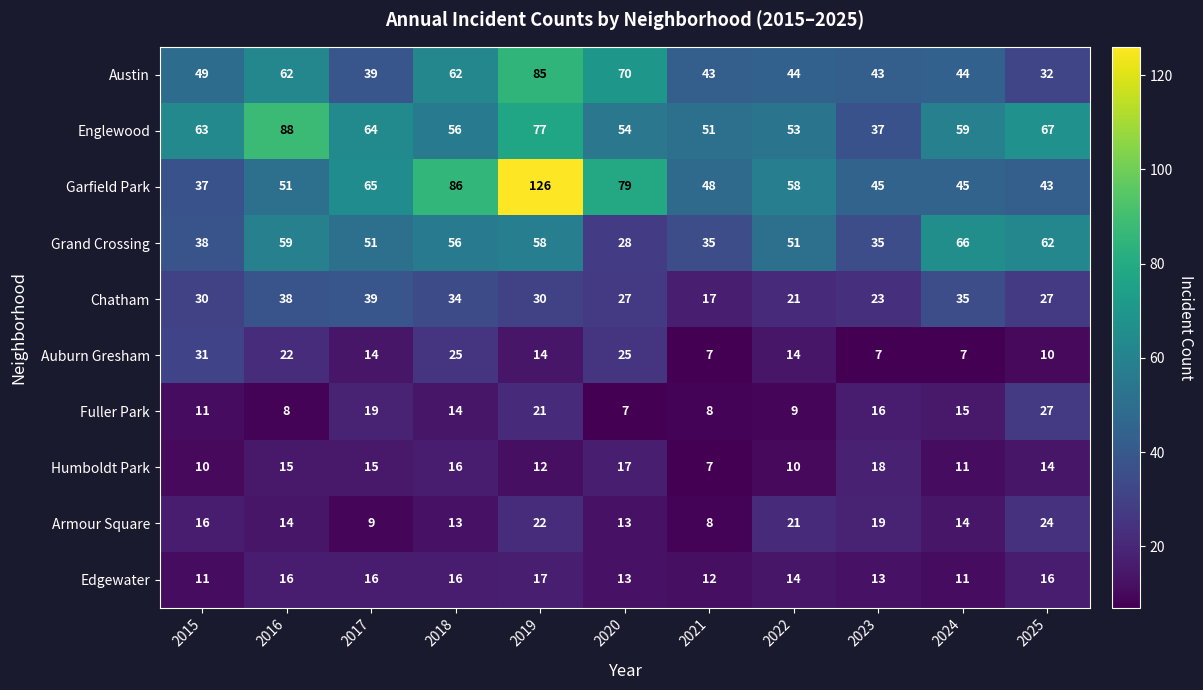

At 2019, list the series in order from smallest to largest.

Humboldt Park, Auburn Gresham, Edgewater, Fuller Park, Armour Square, Chatham, Grand Crossing, Englewood, Austin, Garfield Park